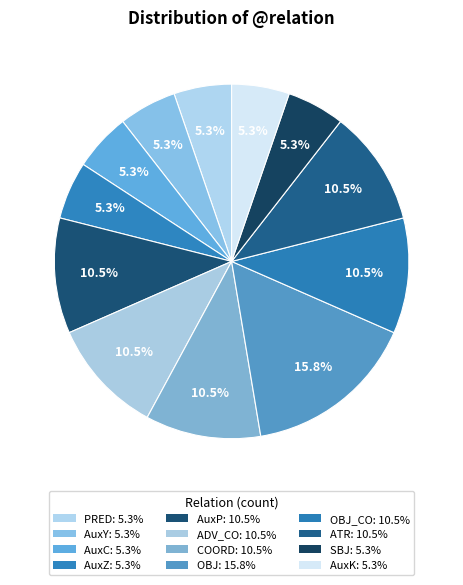

How many slices are in this pie chart?

12